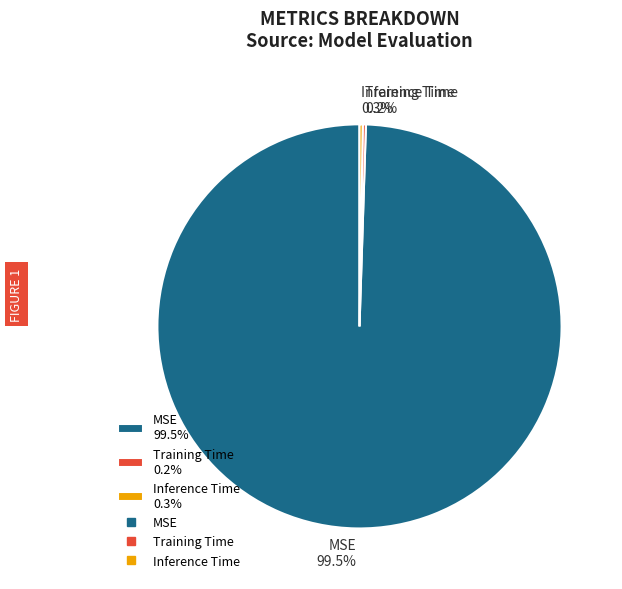

Is there any slice that represents more than half of the pie?

Yes